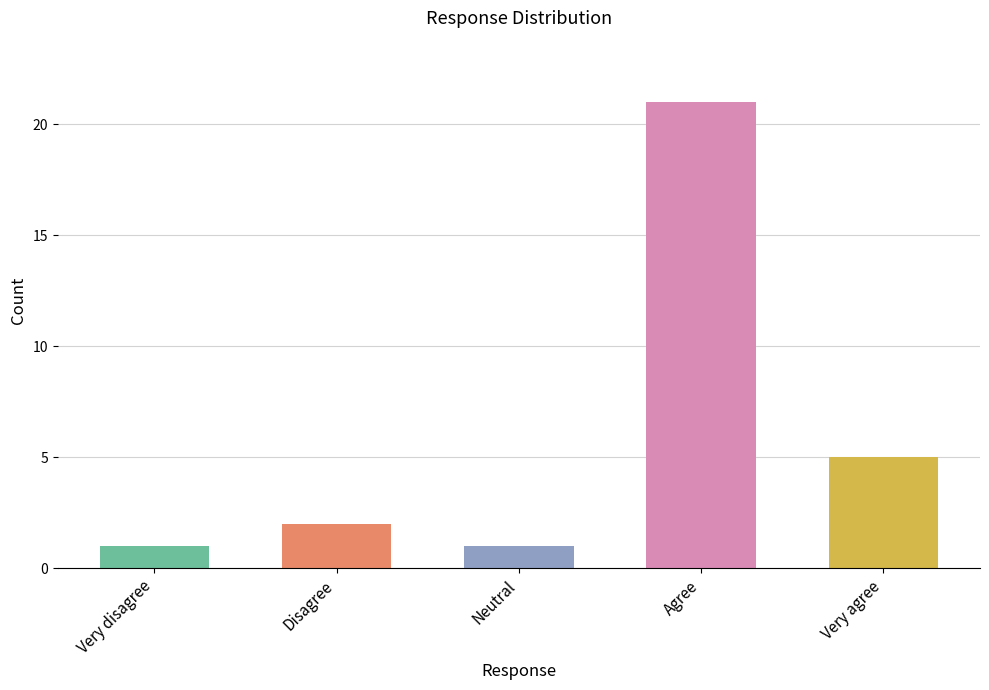

What is the sum of the values at Very agree and Disagree?

7